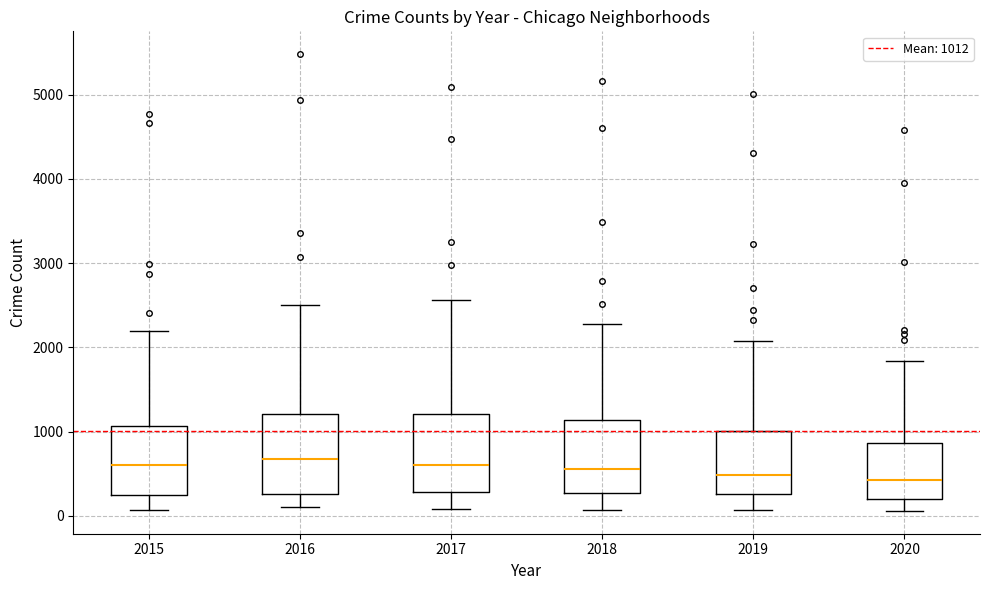

Reading left to right, read every box against the y-axis: the position of its median line, the range the box covers, and the ends of its whiskers. The values are not printed on the chart, so give them approximately, as read against the axis.

2015: median 600, box 300 to 1100, whiskers 100 to 2200
2016: median 700, box 300 to 1200, whiskers 100 to 2500
2017: median 600, box 300 to 1200, whiskers 100 to 2600
2018: median 600, box 300 to 1100, whiskers 100 to 2300
2019: median 500, box 300 to 1000, whiskers 100 to 2100
2020: median 400, box 200 to 900, whiskers 100 to 1800